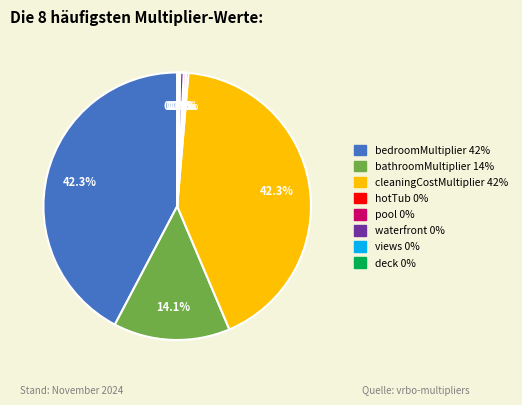

Combined, what portion of the pie is hotTub and bedroomMultiplier?

42.6%